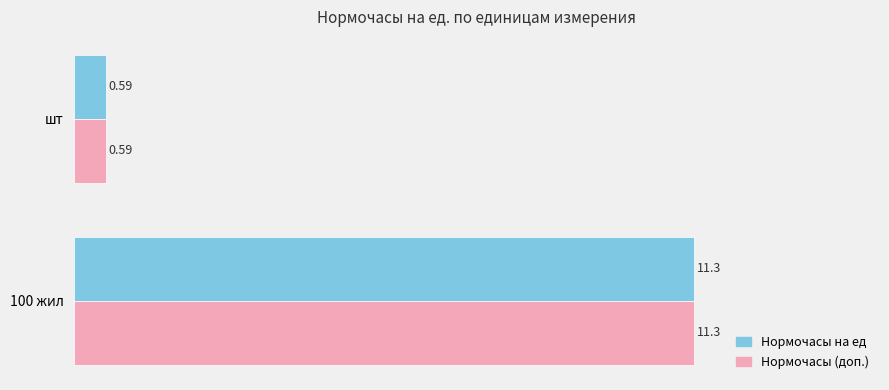

Rank the categories by Нормочасы на ед value from lowest to highest.

шт, 100 жил